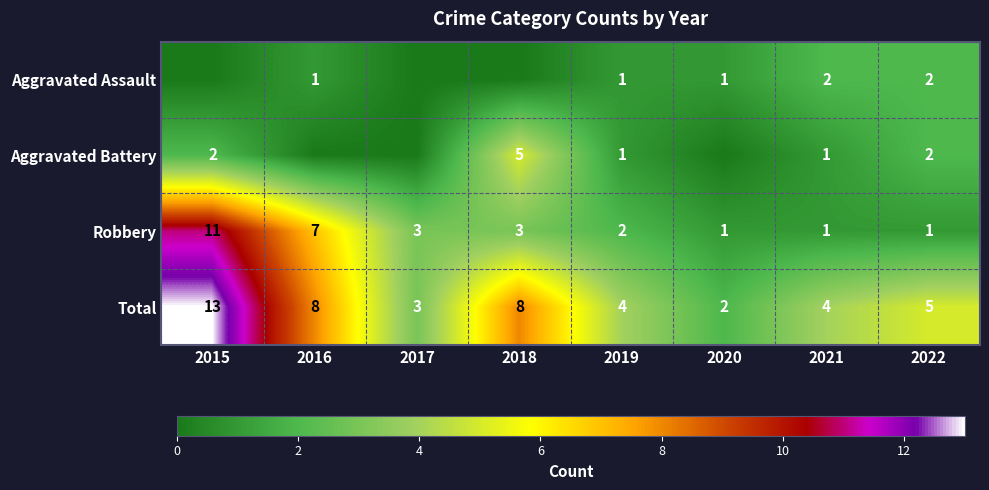

What is the sum of the Robbery values at 2019 and 2017?

5